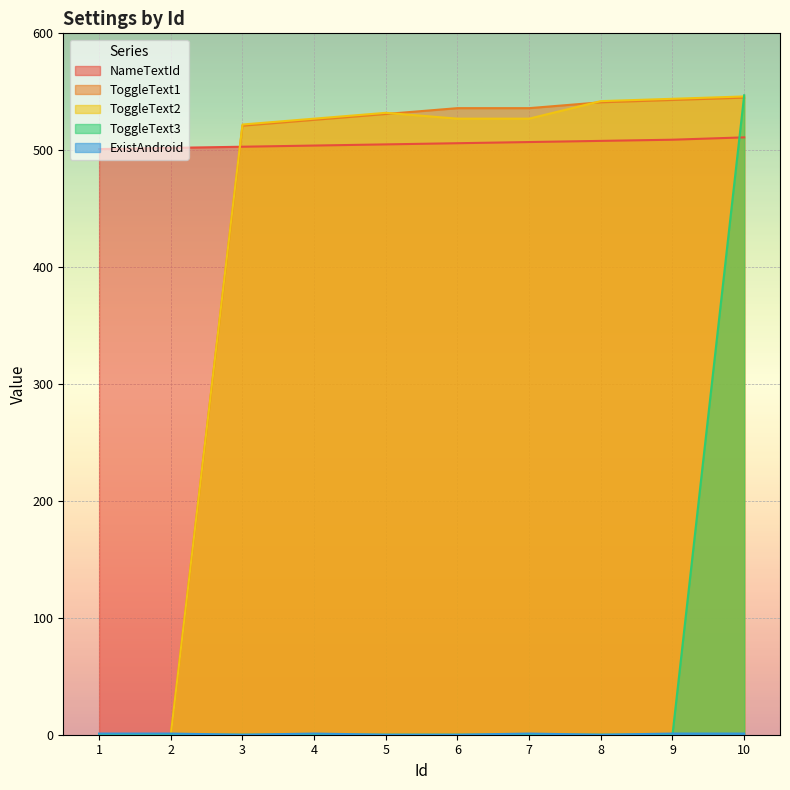

Between which two adjacent categories do ToggleText1 and ToggleText2 first intersect?

5 and 6